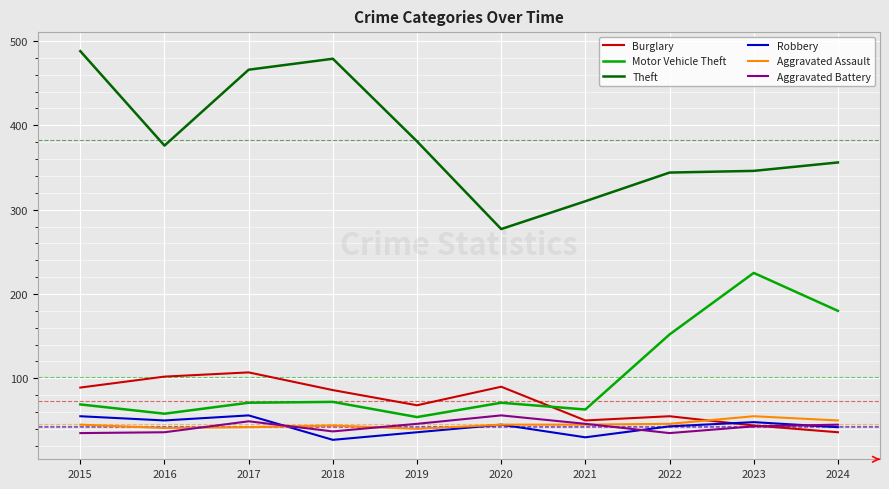

What is the difference between the highest and lowest values at 2018?

452